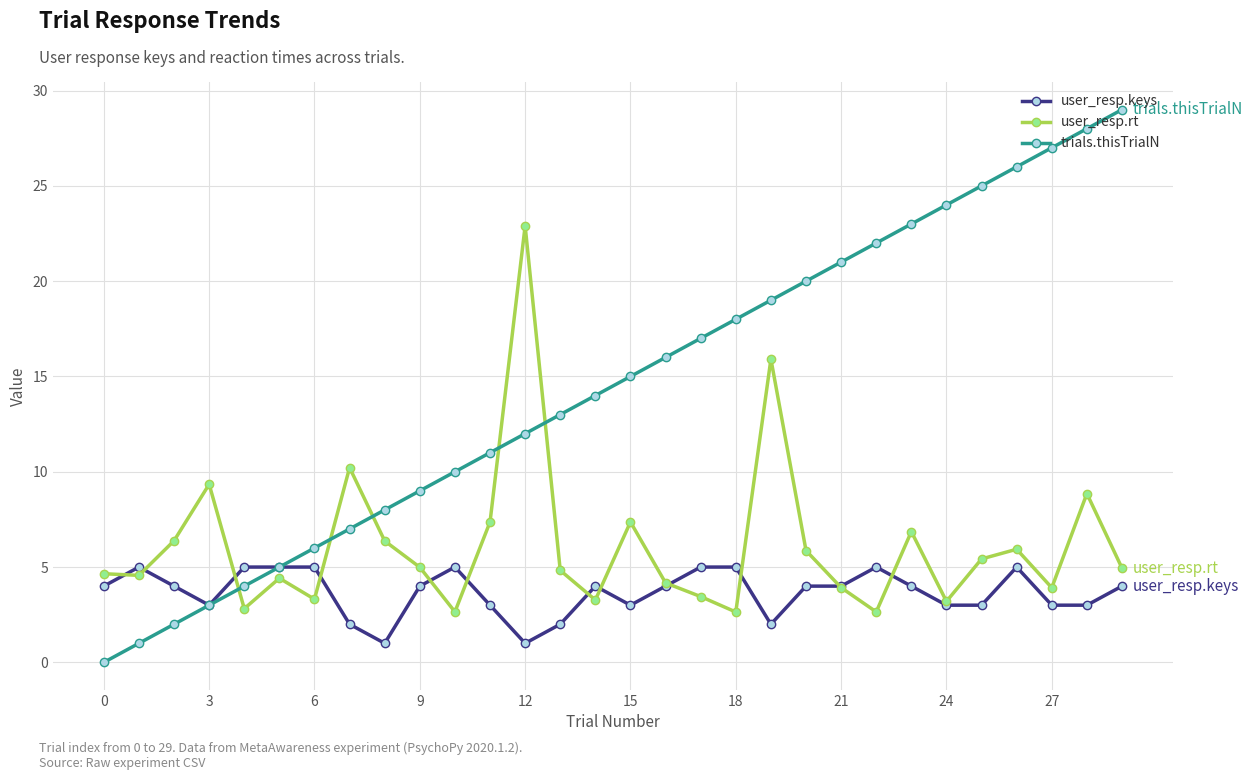

Which series has the largest total across all categories?

trials.thisTrialN